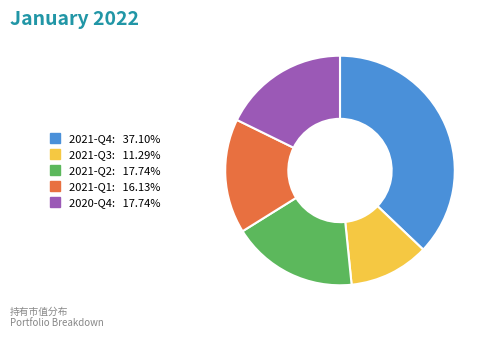

Which slice is the smallest?

2021-Q3